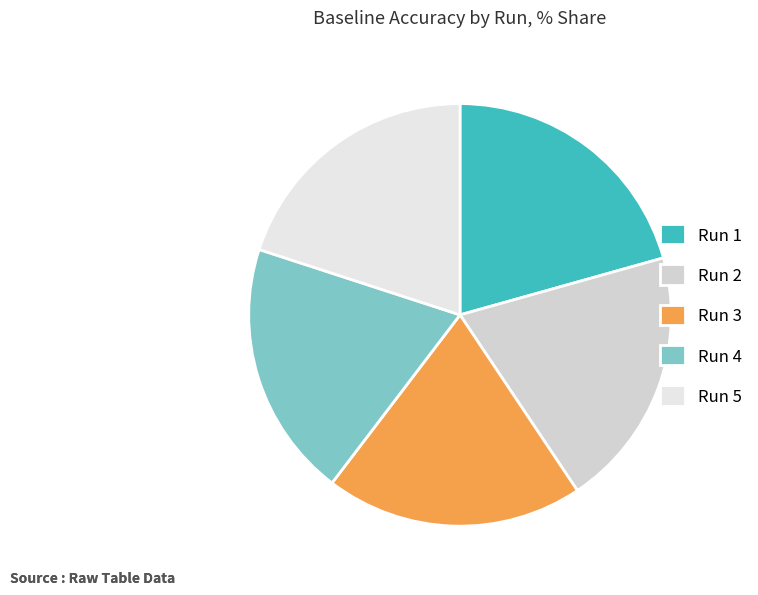

How many slices are in this pie chart?

5